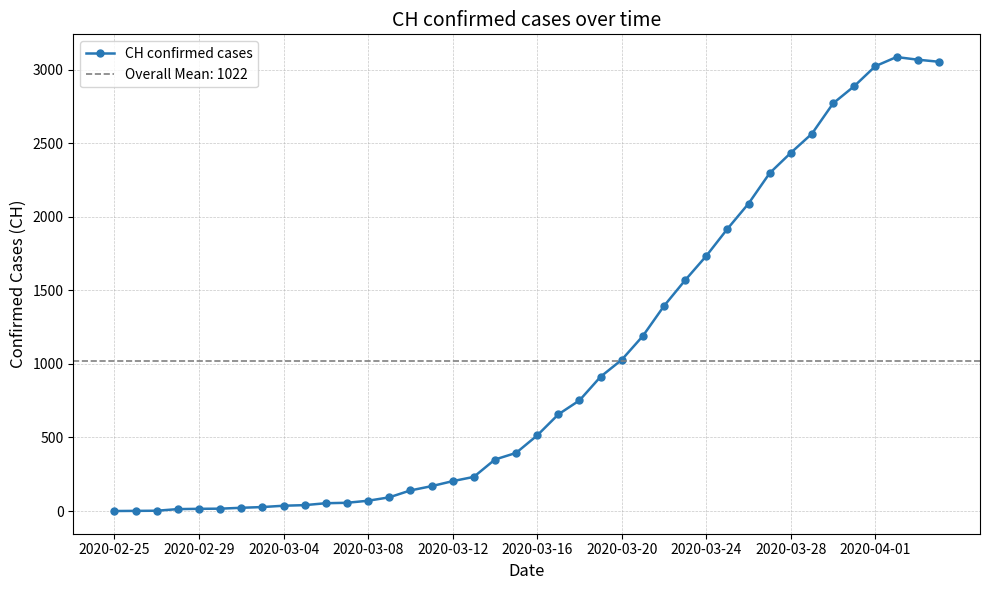

How many data points are above 514?

19